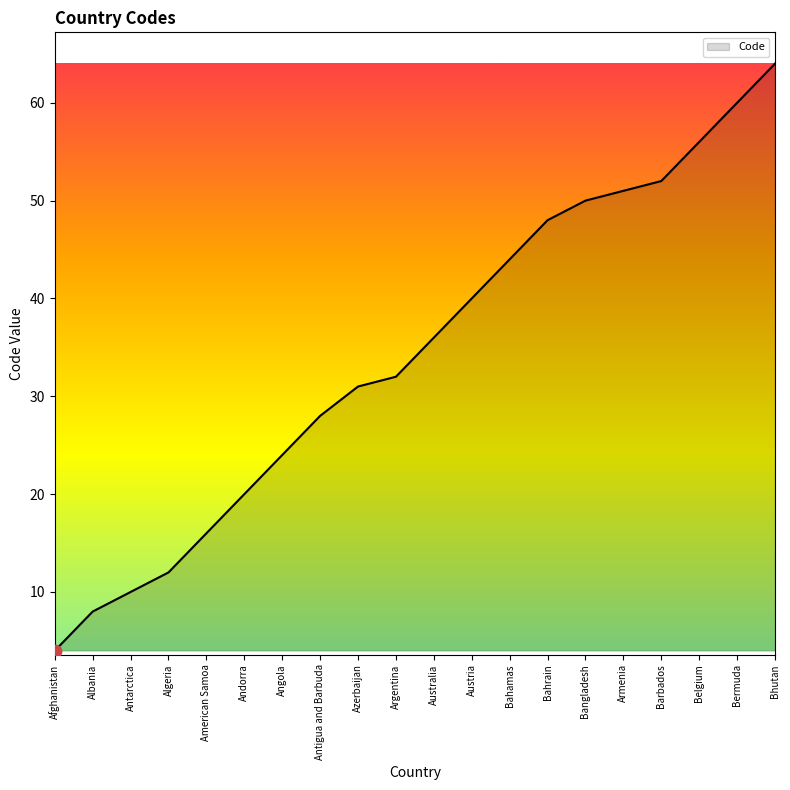

What is the ratio of the value at Antarctica to the value at Bangladesh?

0.2